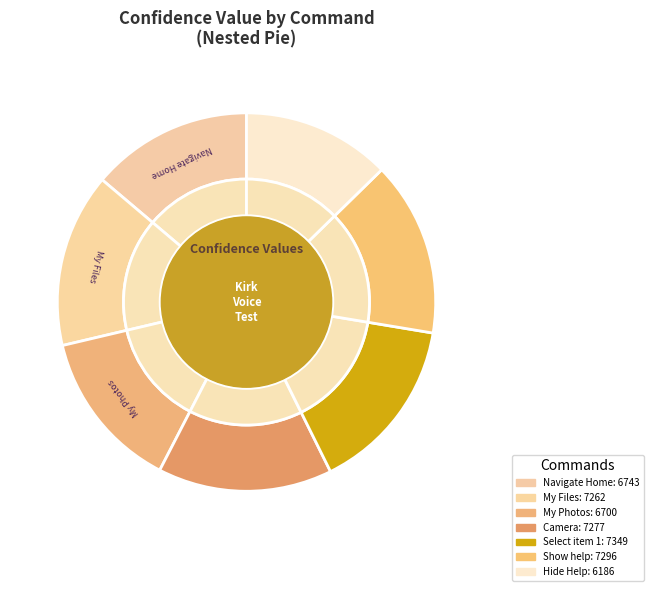

Does My Photos account for over 50% of the chart?

No